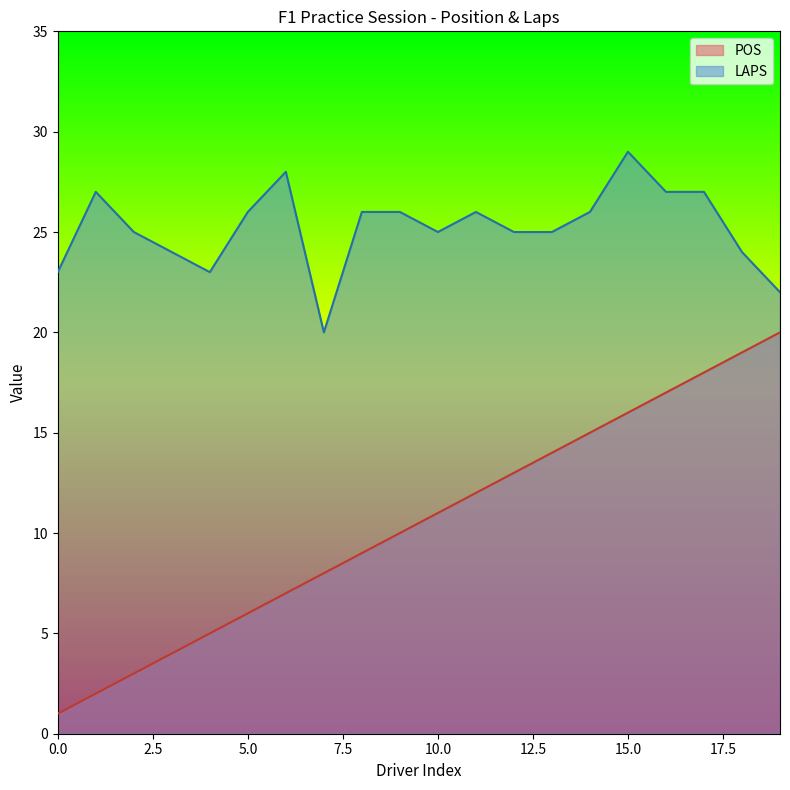

True or false: POS has a value of 10 at 9.

True